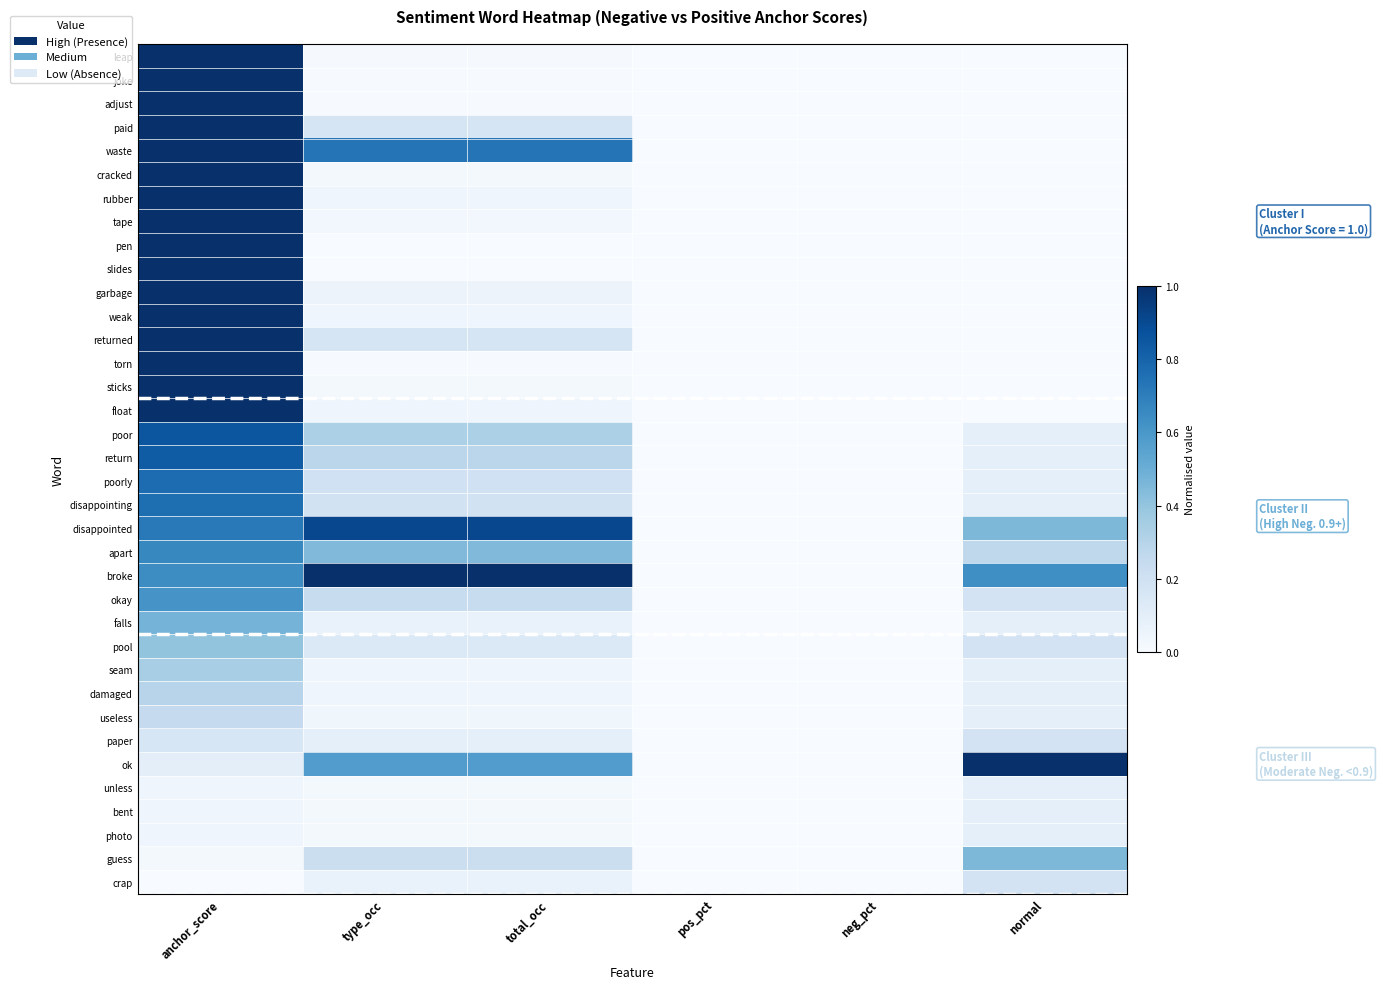

Reading left to right, extract all data points from this chart.

leap: anchor_score=1.0	type_occ=0.0	total_occ=0.0	pos_pct=0.0	neg_pct=0.0	normal=0.0
joke: anchor_score=1.0	type_occ=0.0	total_occ=0.0	pos_pct=0.0	neg_pct=0.0	normal=0.0
adjust: anchor_score=1.0	type_occ=0.0	total_occ=0.0	pos_pct=0.0	neg_pct=0.0	normal=0.0
paid: anchor_score=1.0	type_occ=0.2	total_occ=0.2	pos_pct=0.0	neg_pct=0.0	normal=0.0
waste: anchor_score=1.0	type_occ=0.7	total_occ=0.7	pos_pct=0.0	neg_pct=0.0	normal=0.0
cracked: anchor_score=1.0	type_occ=0.0	total_occ=0.0	pos_pct=0.0	neg_pct=0.0	normal=0.0
rubber: anchor_score=1.0	type_occ=0.0	total_occ=0.0	pos_pct=0.0	neg_pct=0.0	normal=0.0
tape: anchor_score=1.0	type_occ=0.0	total_occ=0.0	pos_pct=0.0	neg_pct=0.0	normal=0.0
pen: anchor_score=1.0	type_occ=0.0	total_occ=0.0	pos_pct=0.0	neg_pct=0.0	normal=0.0
slides: anchor_score=1.0	type_occ=0.0	total_occ=0.0	pos_pct=0.0	neg_pct=0.0	normal=0.0
garbage: anchor_score=1.0	type_occ=0.1	total_occ=0.1	pos_pct=0.0	neg_pct=0.0	normal=0.0
weak: anchor_score=1.0	type_occ=0.0	total_occ=0.0	pos_pct=0.0	neg_pct=0.0	normal=0.0
returned: anchor_score=1.0	type_occ=0.2	total_occ=0.2	pos_pct=0.0	neg_pct=0.0	normal=0.0
torn: anchor_score=1.0	type_occ=0.0	total_occ=0.0	pos_pct=0.0	neg_pct=0.0	normal=0.0
sticks: anchor_score=1.0	type_occ=0.0	total_occ=0.0	pos_pct=0.0	neg_pct=0.0	normal=0.0
float: anchor_score=1.0	type_occ=0.0	total_occ=0.0	pos_pct=0.0	neg_pct=0.0	normal=0.0
poor: anchor_score=0.9	type_occ=0.3	total_occ=0.3	pos_pct=0.0	neg_pct=0.0	normal=0.1
return: anchor_score=0.8	type_occ=0.3	total_occ=0.3	pos_pct=0.0	neg_pct=0.0	normal=0.1
poorly: anchor_score=0.8	type_occ=0.2	total_occ=0.2	pos_pct=0.0	neg_pct=0.0	normal=0.1
disappointing: anchor_score=0.8	type_occ=0.2	total_occ=0.2	pos_pct=0.0	neg_pct=0.0	normal=0.1
disappointed: anchor_score=0.7	type_occ=0.9	total_occ=0.9	pos_pct=0.0	neg_pct=0.0	normal=0.5
apart: anchor_score=0.7	type_occ=0.4	total_occ=0.4	pos_pct=0.0	neg_pct=0.0	normal=0.3
broke: anchor_score=0.6	type_occ=1.0	total_occ=1.0	pos_pct=0.0	neg_pct=0.0	normal=0.6
okay: anchor_score=0.6	type_occ=0.2	total_occ=0.2	pos_pct=0.0	neg_pct=0.0	normal=0.2
falls: anchor_score=0.5	type_occ=0.1	total_occ=0.1	pos_pct=0.0	neg_pct=0.0	normal=0.1
pool: anchor_score=0.4	type_occ=0.1	total_occ=0.1	pos_pct=0.0	neg_pct=0.0	normal=0.2
seam: anchor_score=0.3	type_occ=0.0	total_occ=0.0	pos_pct=0.0	neg_pct=0.0	normal=0.1
damaged: anchor_score=0.3	type_occ=0.0	total_occ=0.0	pos_pct=0.0	neg_pct=0.0	normal=0.1
useless: anchor_score=0.3	type_occ=0.0	total_occ=0.0	pos_pct=0.0	neg_pct=0.0	normal=0.1
paper: anchor_score=0.2	type_occ=0.1	total_occ=0.1	pos_pct=0.0	neg_pct=0.0	normal=0.2
ok: anchor_score=0.1	type_occ=0.6	total_occ=0.6	pos_pct=0.0	neg_pct=0.0	normal=1.0
unless: anchor_score=0.0	type_occ=0.0	total_occ=0.0	pos_pct=0.0	neg_pct=0.0	normal=0.1
bent: anchor_score=0.0	type_occ=0.0	total_occ=0.0	pos_pct=0.0	neg_pct=0.0	normal=0.1
photo: anchor_score=0.0	type_occ=0.0	total_occ=0.0	pos_pct=0.0	neg_pct=0.0	normal=0.1
guess: anchor_score=0.0	type_occ=0.2	total_occ=0.2	pos_pct=0.0	neg_pct=0.0	normal=0.5
crap: anchor_score=0.0	type_occ=0.1	total_occ=0.1	pos_pct=0.0	neg_pct=0.0	normal=0.2